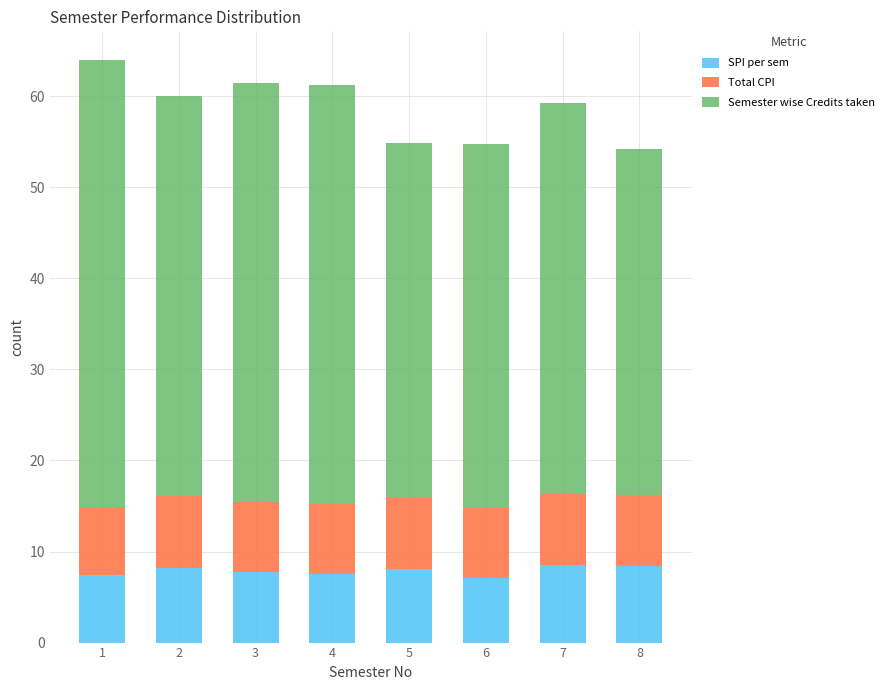

Is it true that SPI per sem equals 7.5 at 1?

True